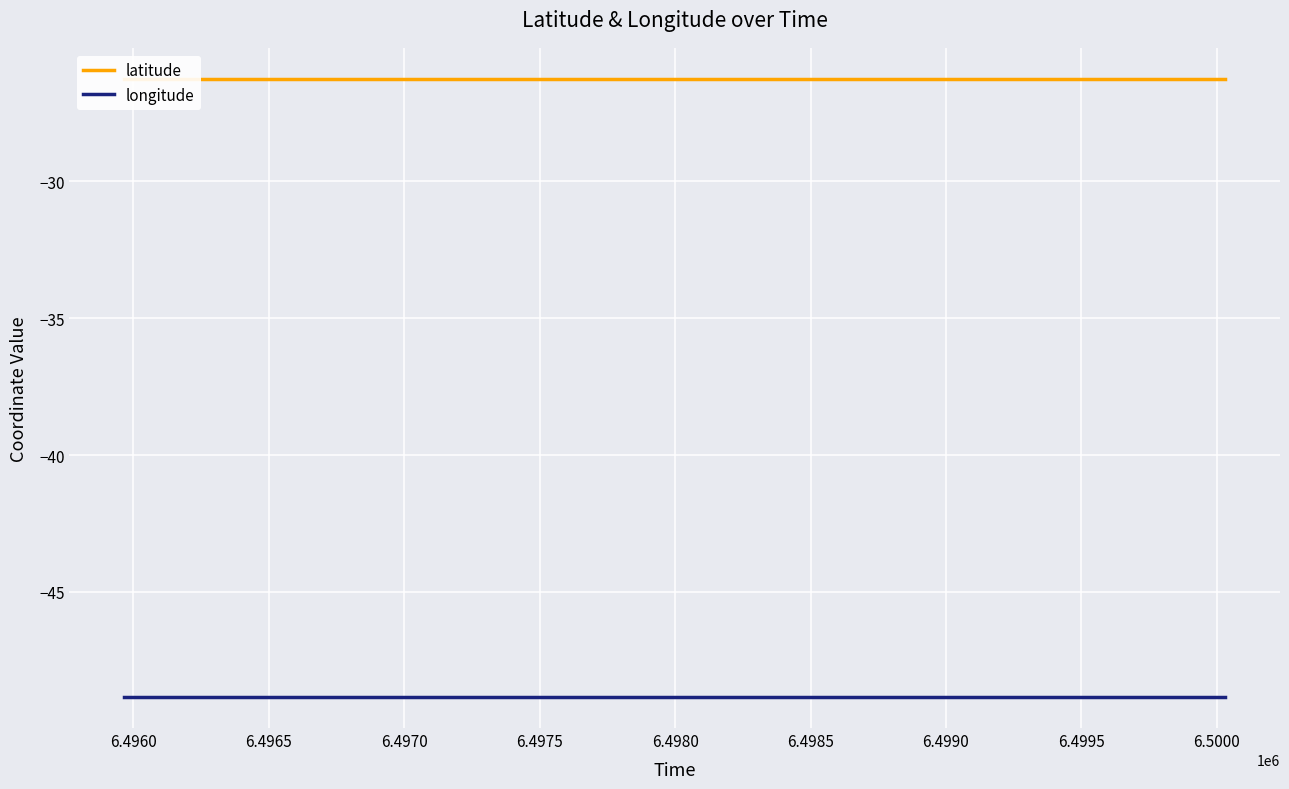

True or false: longitude and latitude intersect in this chart.

False